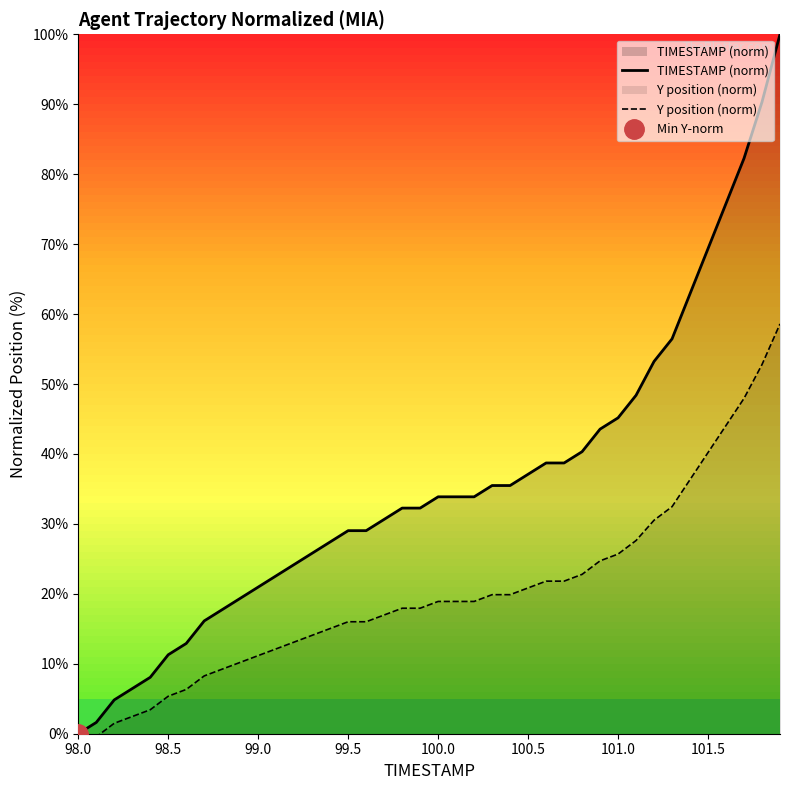

True or false: TIMESTAMP (norm) and Y position (norm) cross at least once.

False